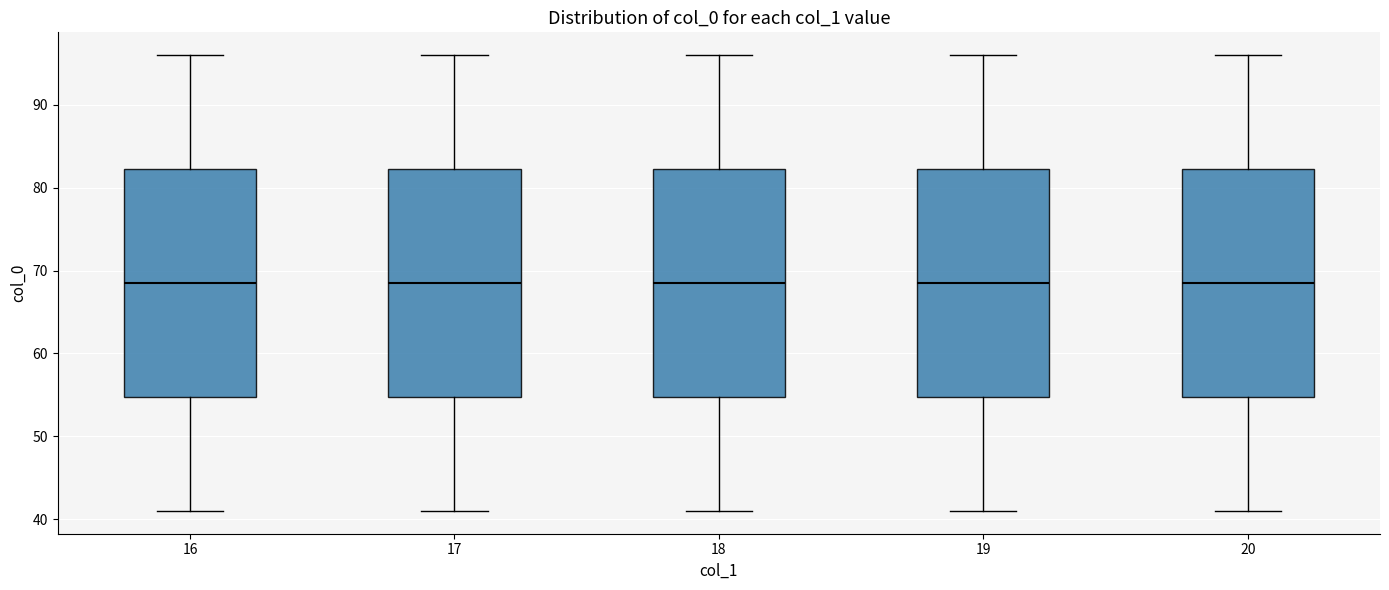

Where does the upper whisker of the box at x = 17 end on the y-axis? The values are not printed on the chart, so give them approximately, as read against the axis.

96